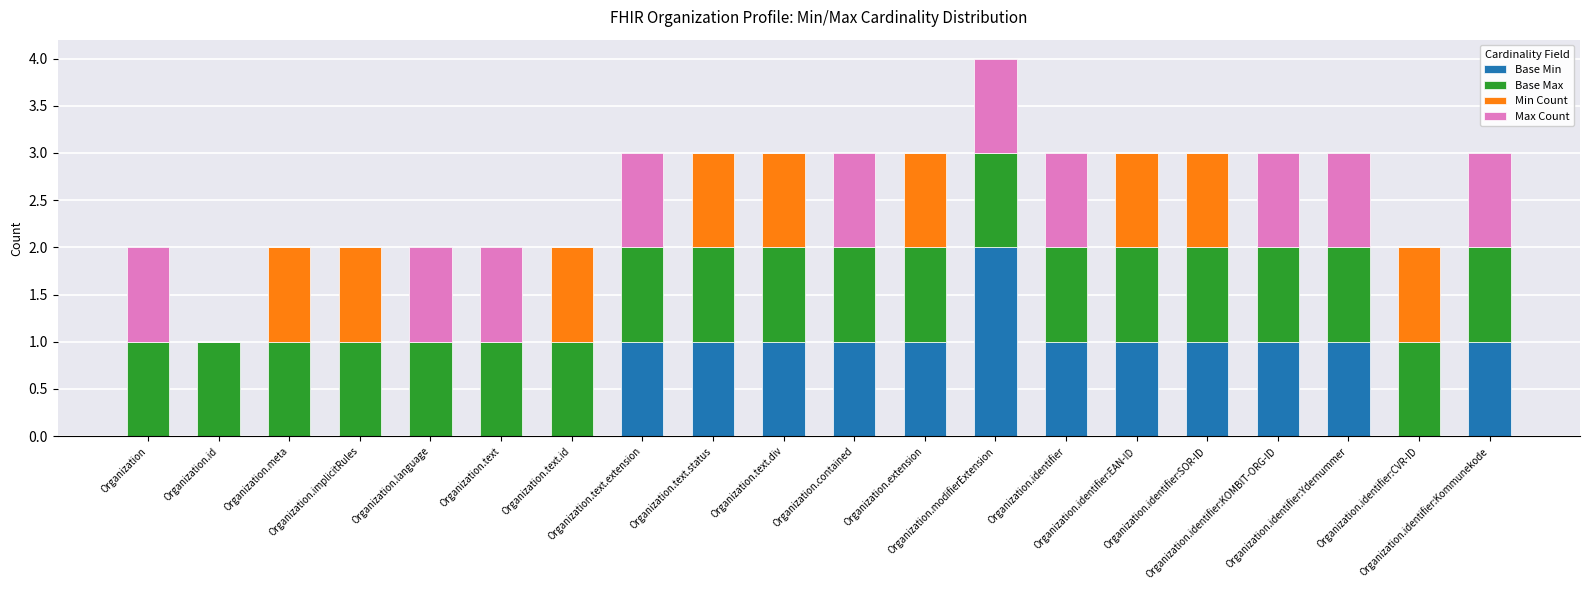

Does the chart contain stacked bars?

Yes